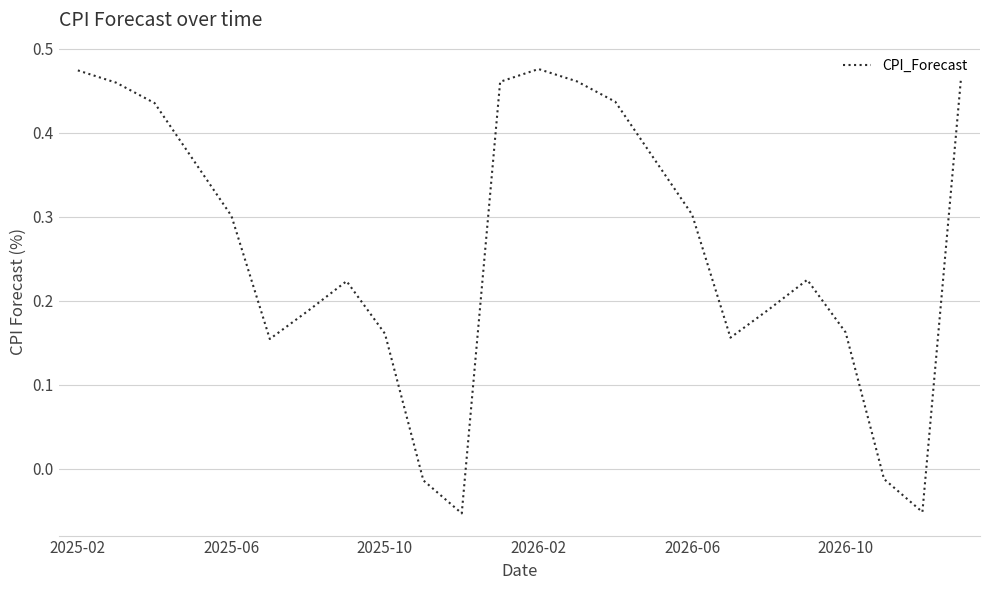

At which label does the data first exceed 0?

2025-02